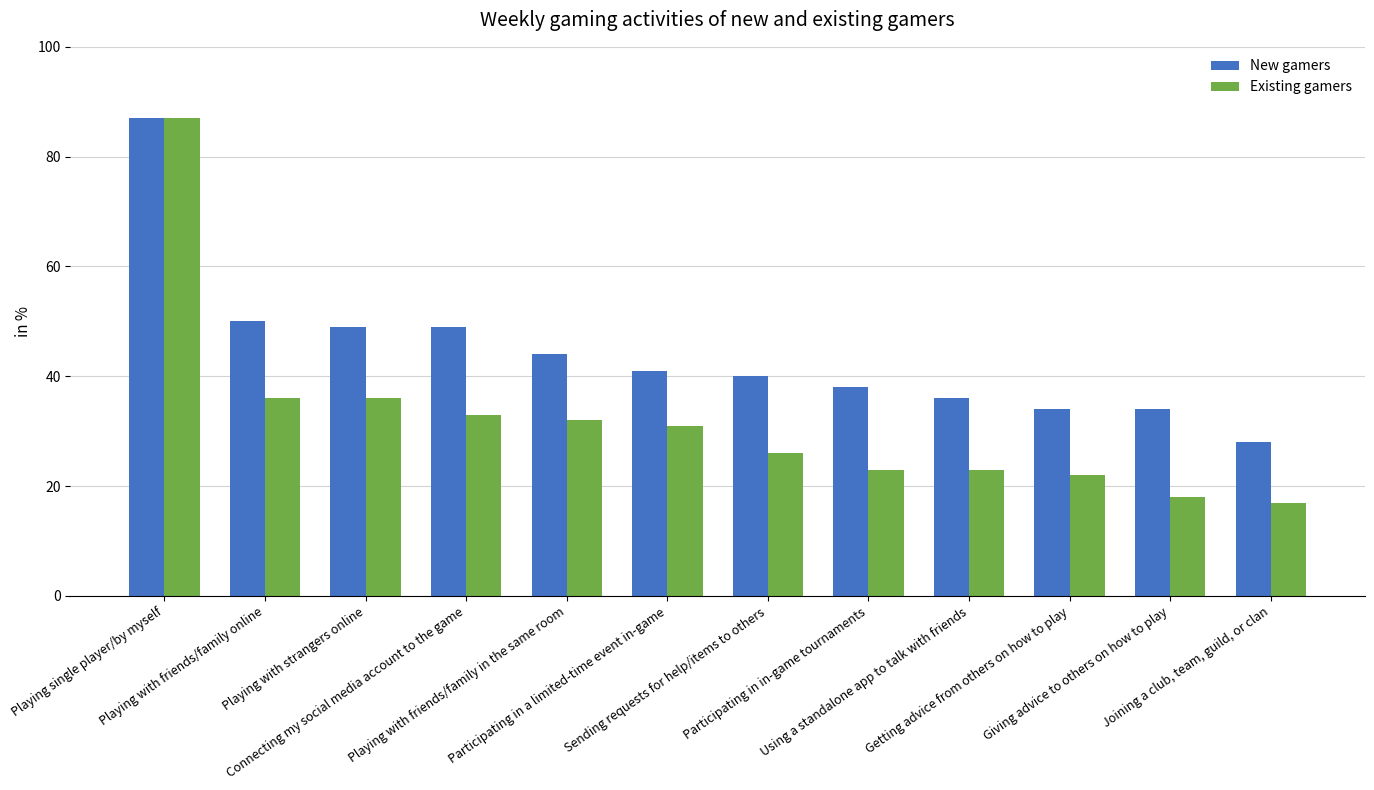

Rank the series at Participating in in-game tournaments from highest to lowest value.

New gamers, Existing gamers